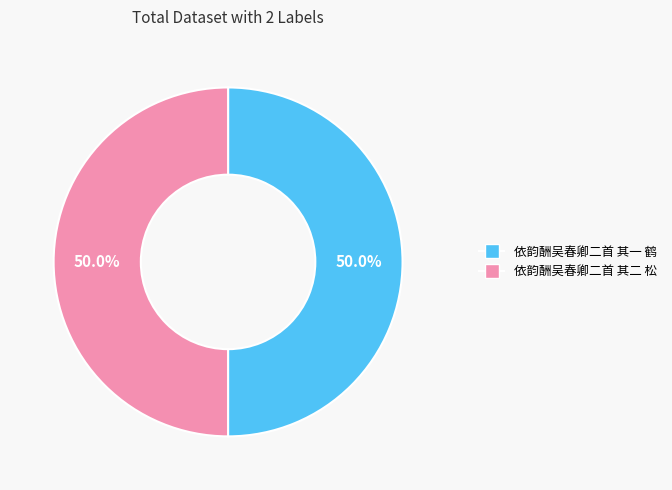

To the nearest percent, what percentage of the pie is 依韵酬吴春卿二首 其一 鹤?

50%